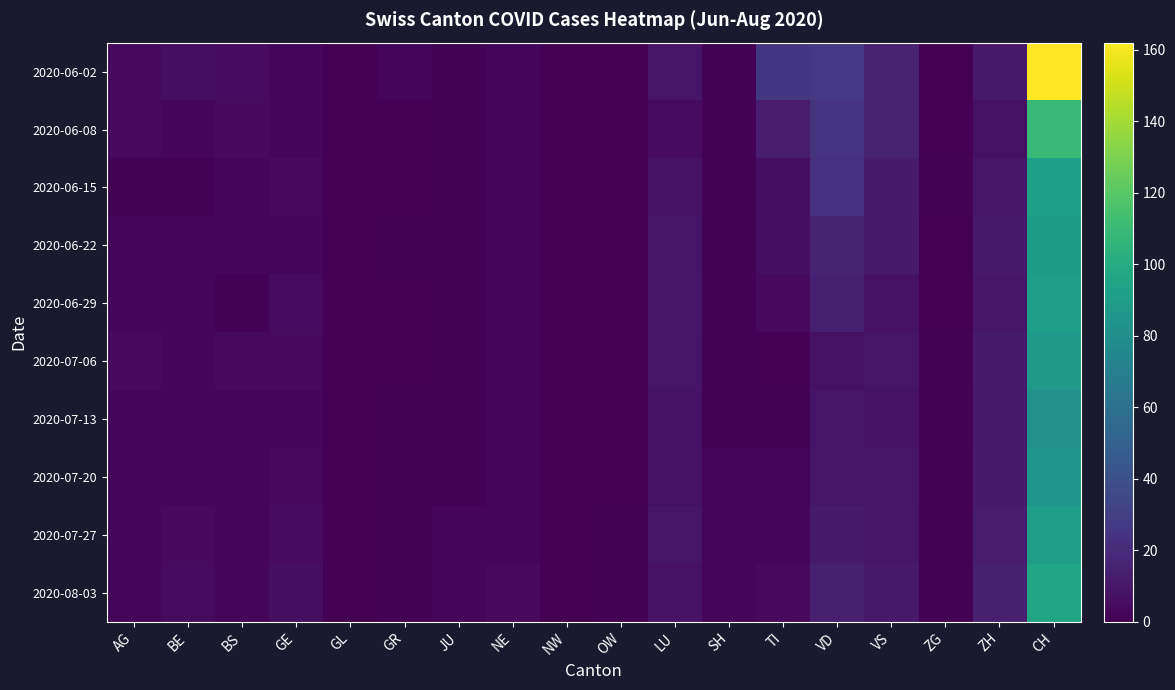

Reading right to left, transcribe all the data shown in this chart.

2020-06-02: CH=162	ZH=11	ZG=0	VS=15	VD=27	TI=26	SH=1	LU=9	OW=0	NW=0	NE=2	JU=1	GR=2	GL=0	GE=2	BS=5	BE=6	AG=4
2020-06-08: CH=110	ZH=7	ZG=0	VS=15	VD=25	TI=13	SH=1	LU=5	OW=0	NW=0	NE=2	JU=1	GR=0	GL=0	GE=3	BS=4	BE=3	AG=4
2020-06-15: CH=93	ZH=9	ZG=1	VS=12	VD=23	TI=6	SH=1	LU=7	OW=0	NW=0	NE=3	JU=1	GR=0	GL=0	GE=4	BS=3	BE=1	AG=1
2020-06-22: CH=88	ZH=11	ZG=0	VS=12	VD=16	TI=6	SH=1	LU=9	OW=0	NW=0	NE=2	JU=1	GR=1	GL=0	GE=3	BS=2	BE=2	AG=2
2020-06-29: CH=91	ZH=10	ZG=0	VS=8	VD=14	TI=4	SH=1	LU=10	OW=0	NW=0	NE=2	JU=1	GR=0	GL=0	GE=5	BS=1	BE=2	AG=2
2020-07-06: CH=87	ZH=12	ZG=1	VS=9	VD=7	TI=0	SH=1	LU=9	OW=0	NW=0	NE=2	JU=1	GR=0	GL=0	GE=4	BS=4	BE=3	AG=4
2020-07-13: CH=82	ZH=11	ZG=1	VS=8	VD=9	TI=1	SH=1	LU=8	OW=0	NW=0	NE=2	JU=1	GR=1	GL=0	GE=3	BS=3	BE=2	AG=3
2020-07-20: CH=85	ZH=12	ZG=1	VS=9	VD=10	TI=2	SH=2	LU=7	OW=0	NW=0	NE=3	JU=1	GR=1	GL=0	GE=4	BS=2	BE=3	AG=3
2020-07-27: CH=90	ZH=13	ZG=1	VS=10	VD=12	TI=3	SH=2	LU=9	OW=1	NW=0	NE=3	JU=2	GR=1	GL=0	GE=5	BS=2	BE=4	AG=2
2020-08-03: CH=95	ZH=14	ZG=1	VS=11	VD=14	TI=4	SH=2	LU=8	OW=1	NW=0	NE=4	JU=2	GR=1	GL=0	GE=6	BS=3	BE=5	AG=3